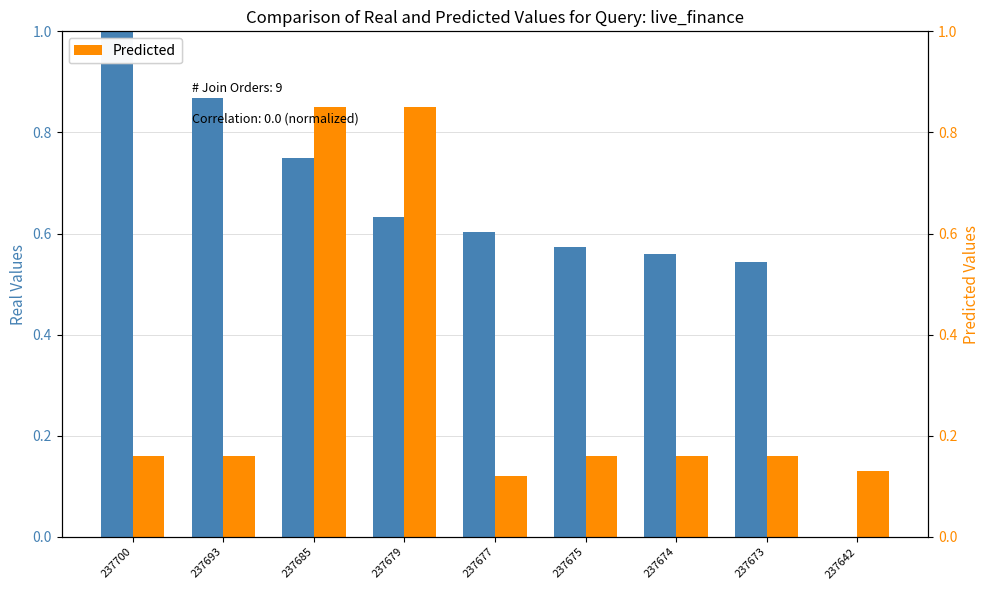

What is the highest value of the Real Values series?

1.0